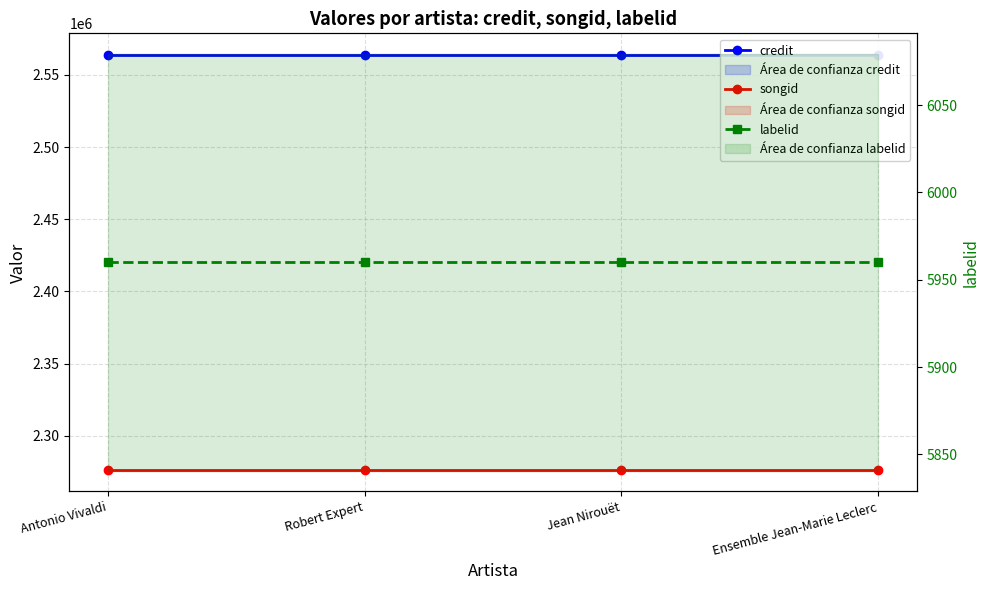

Which has a higher value, Antonio Vivaldi or Jean Nirouët?

Antonio Vivaldi